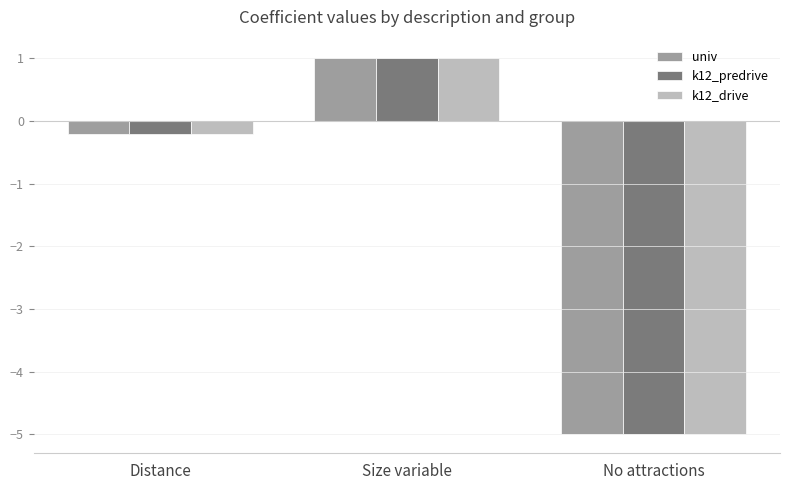

How many values in k12_predrive are above zero?

1